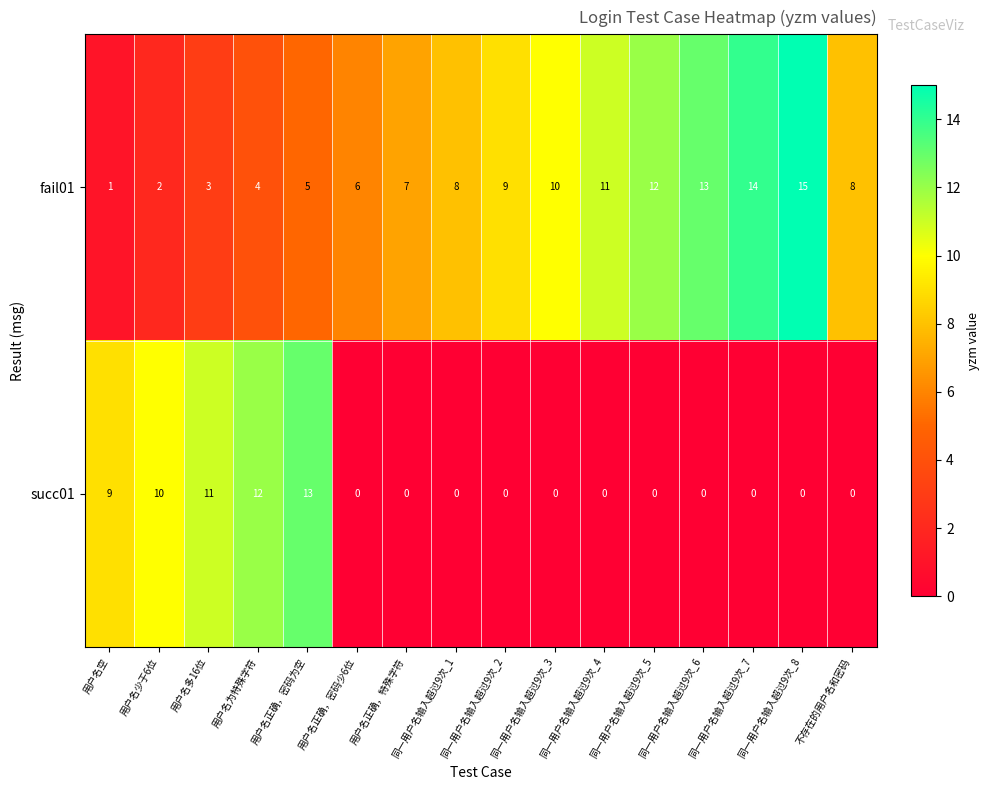

How many distinct data groups are displayed?

2